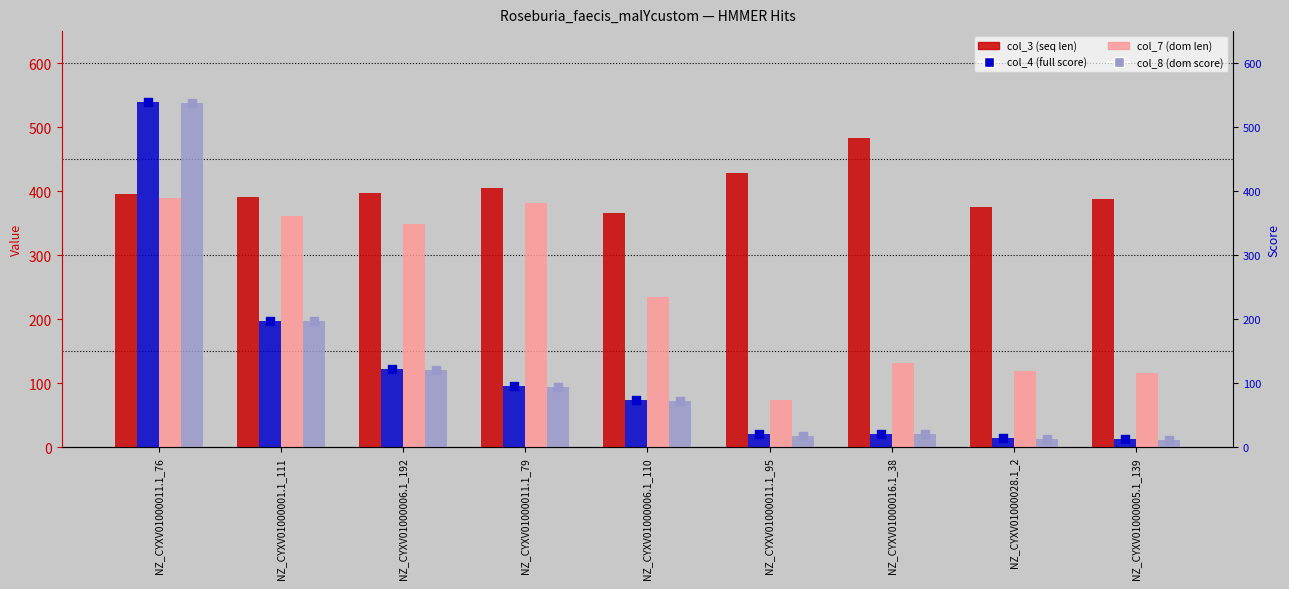

Which series has the largest total across all categories?

col_3 (seq len)